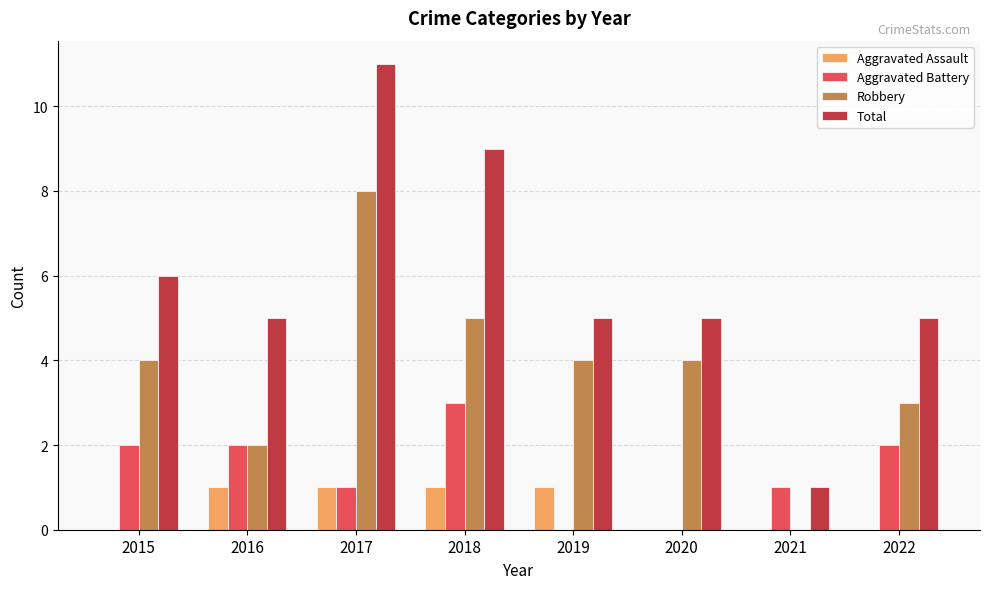

Is the value of Total at 2015 greater than the value of Aggravated Assault at 2017?

Yes